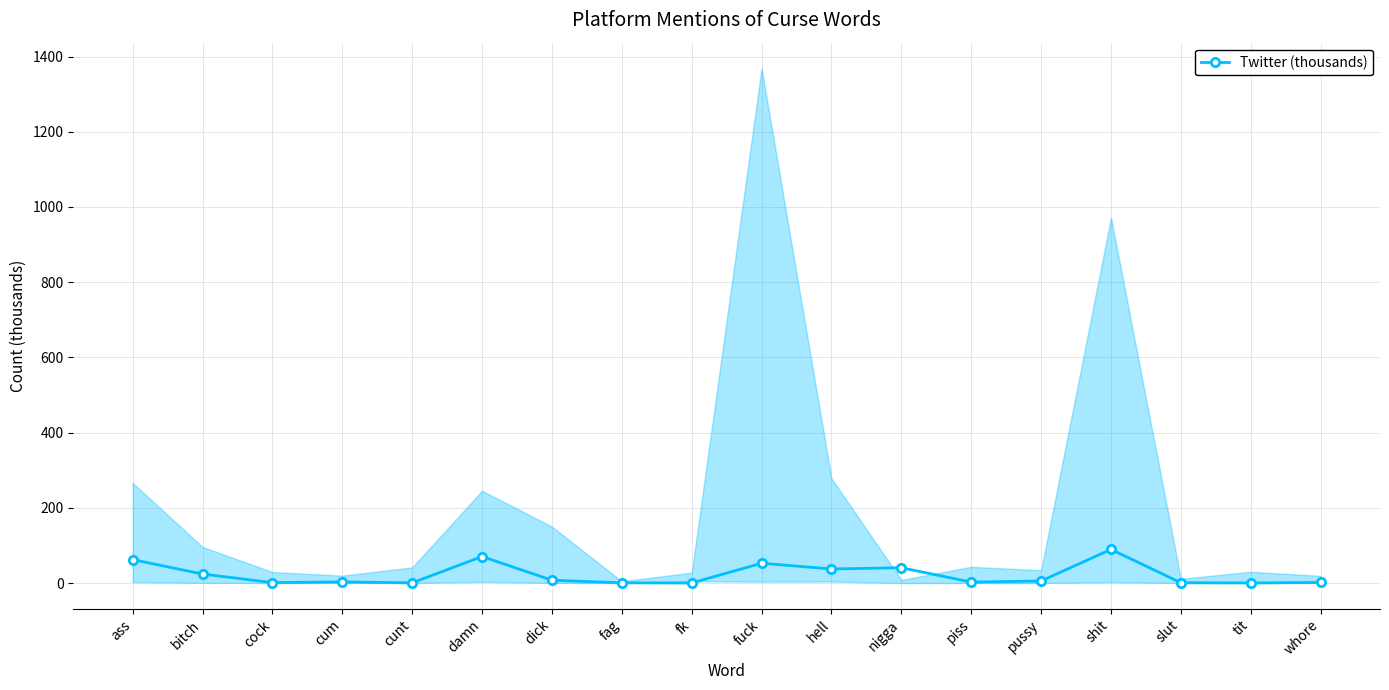

Reading left to right, transcribe all the data shown in this chart.

62.3	23.8	1.0	2.9	0.4	70.4	7.4	0.5	0.0	52.6	37.3	40.7	2.5	5.3	89.3	0.7	0.2	1.4